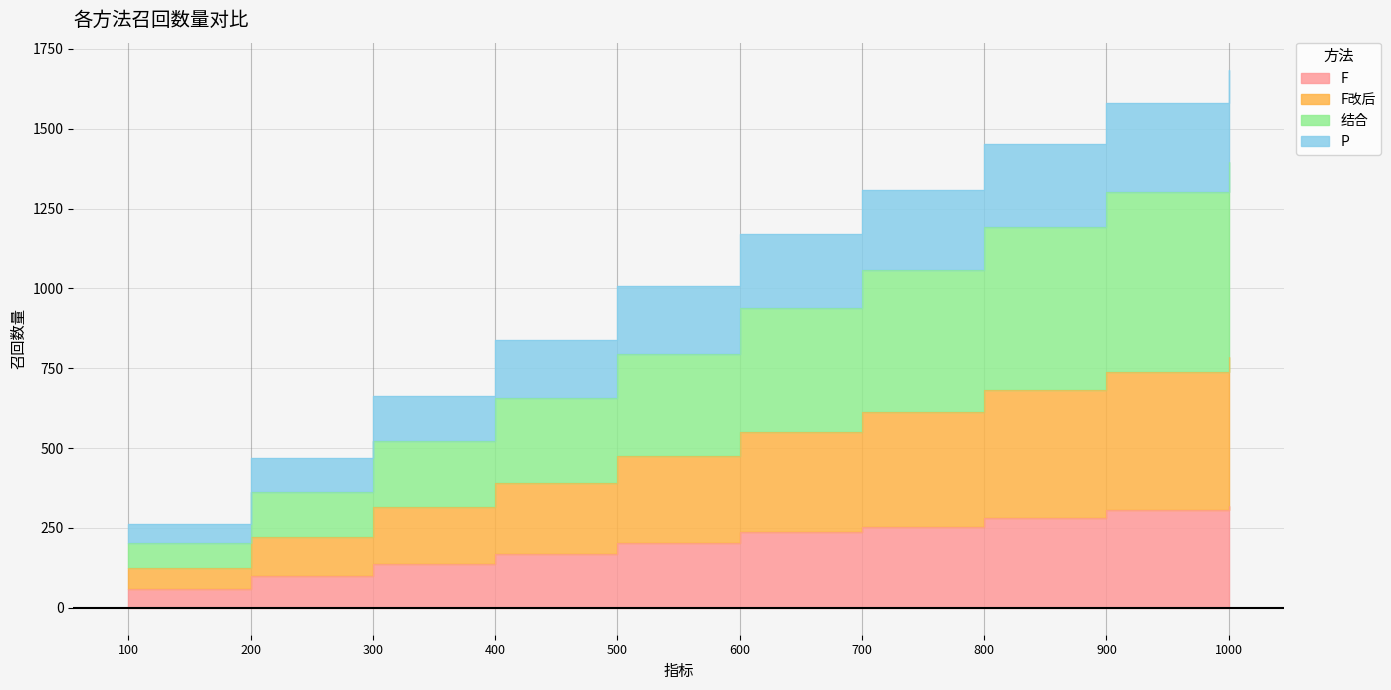

What is the difference between the second highest and second lowest values in the F series?

204